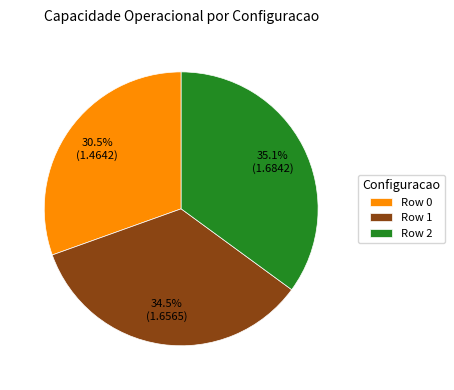

Does Row 0 account for over 50% of the chart?

No